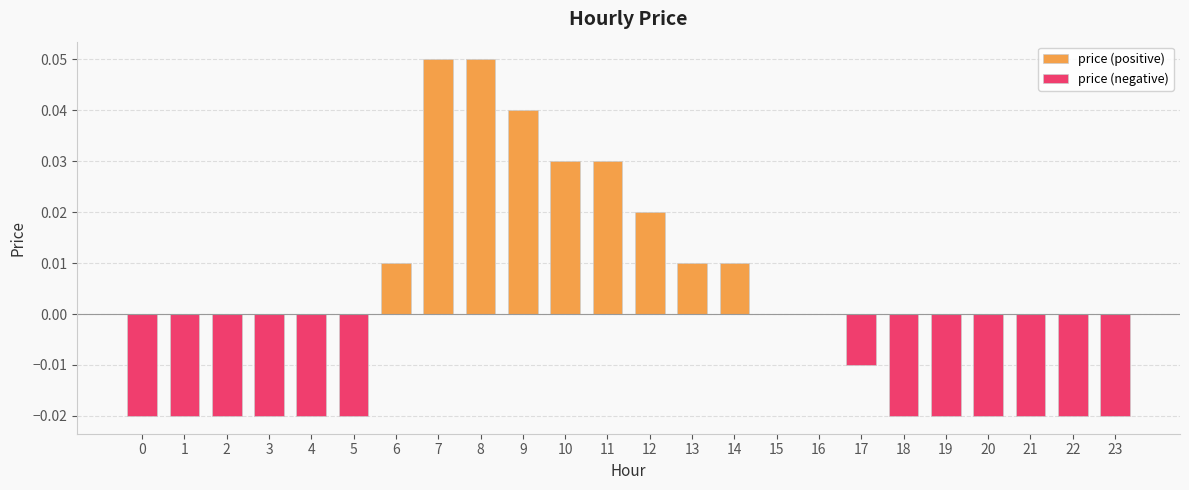

Reading left to right, what are all the values shown in this chart?

price (positive): 0.0	0.0	0.0	0.0	0.0	0.0	0.0	0.1	0.1	0.0	0.0	0.0	0.0	0.0	0.0	0.0	0.0	0.0	0.0	0.0	0.0	0.0	0.0	0.0
price (negative): -0.0	-0.0	-0.0	-0.0	-0.0	-0.0	0.0	0.0	0.0	0.0	0.0	0.0	0.0	0.0	0.0	0.0	0.0	-0.0	-0.0	-0.0	-0.0	-0.0	-0.0	-0.0